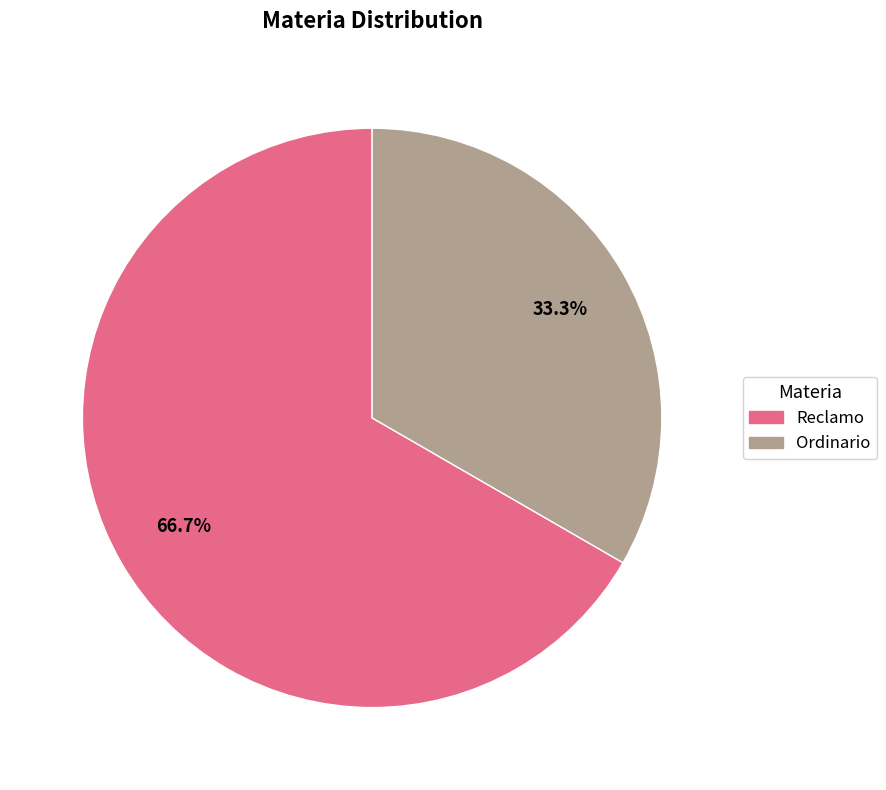

What percentage is the Reclamo slice, to the nearest percent?

67%